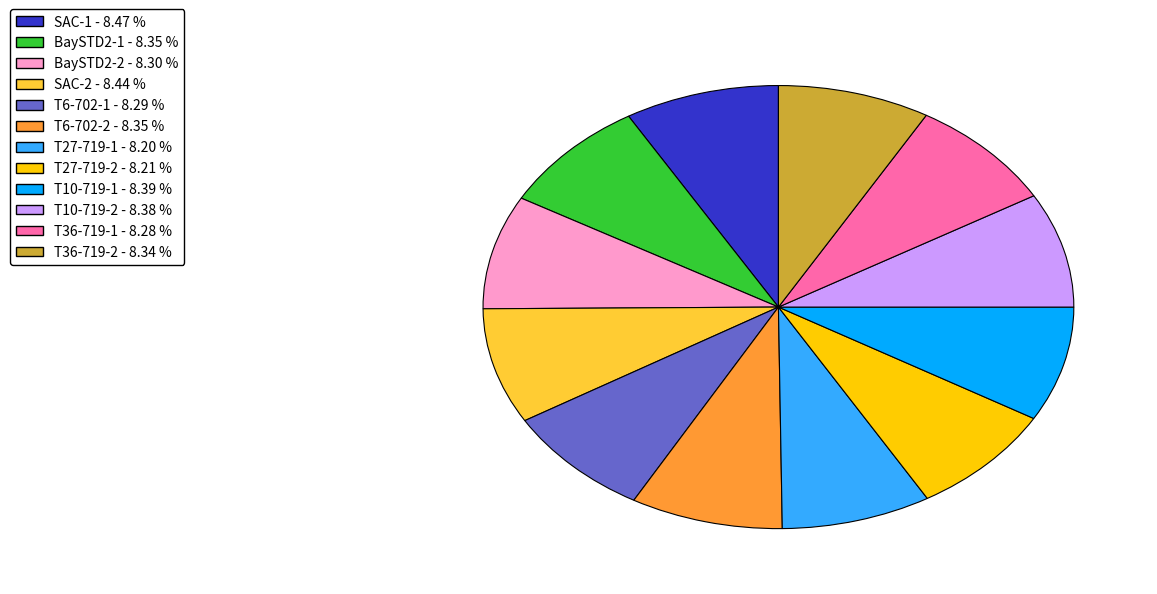

Do T27-719-1 and SAC-2 together represent more than half of the pie?

No